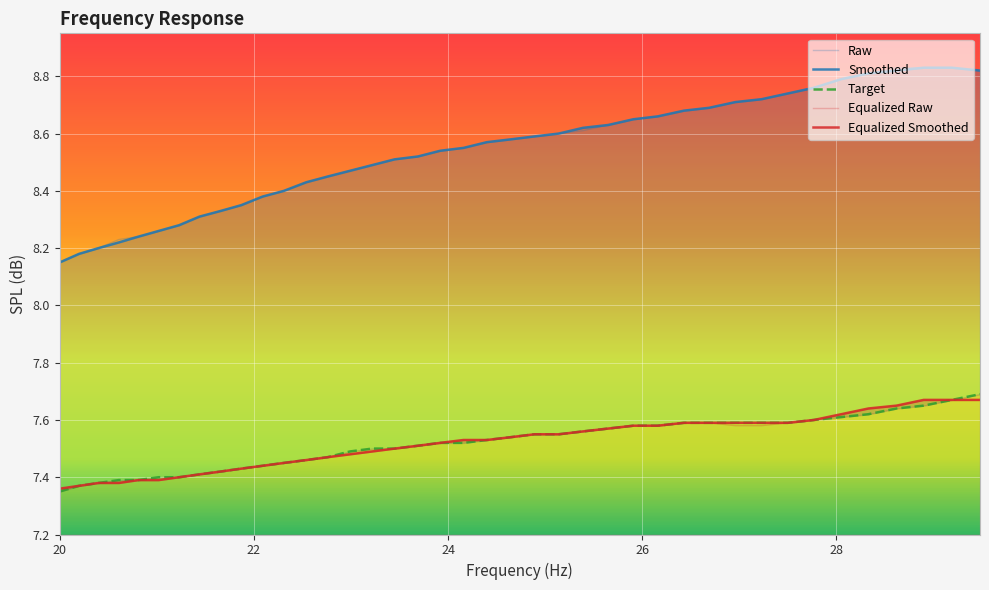

What is the difference between the maximum and minimum values in the target series?

0.3